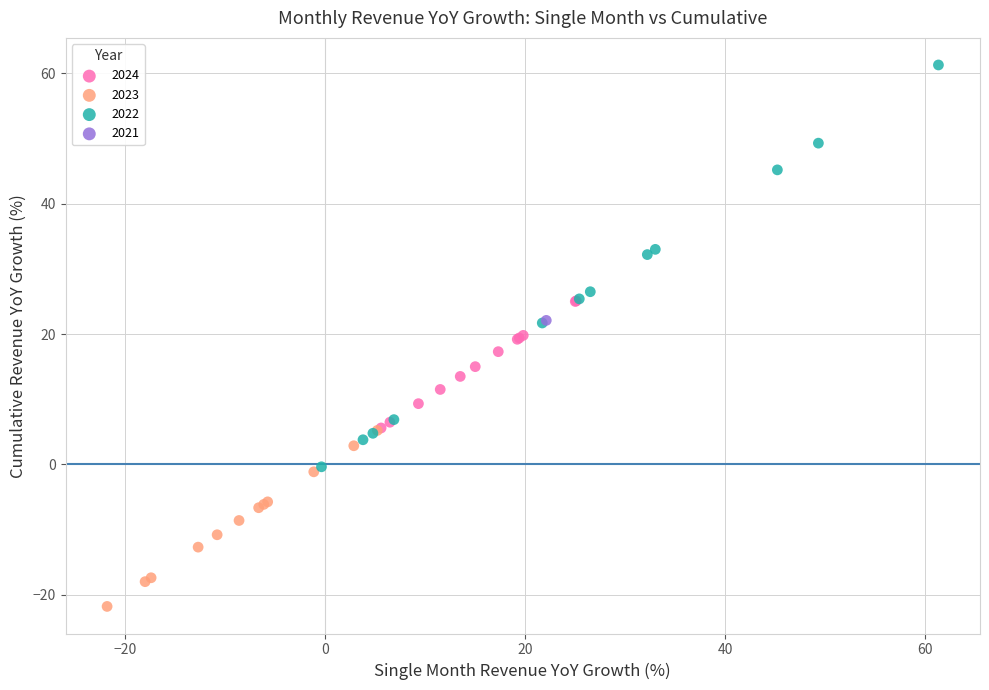

What are all the series names shown in the legend?

2024, 2023, 2022, 2021